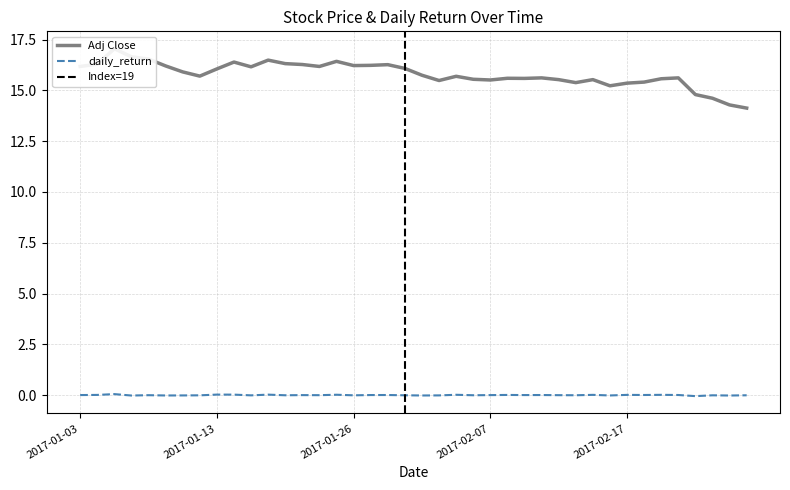

How many values in the Adj Close series exceed 15?

36